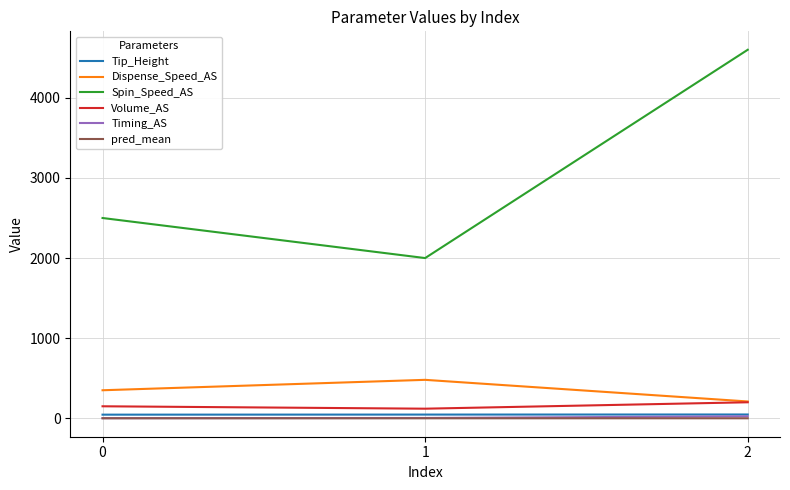

What is the maximum value shown in the chart?

4600.0